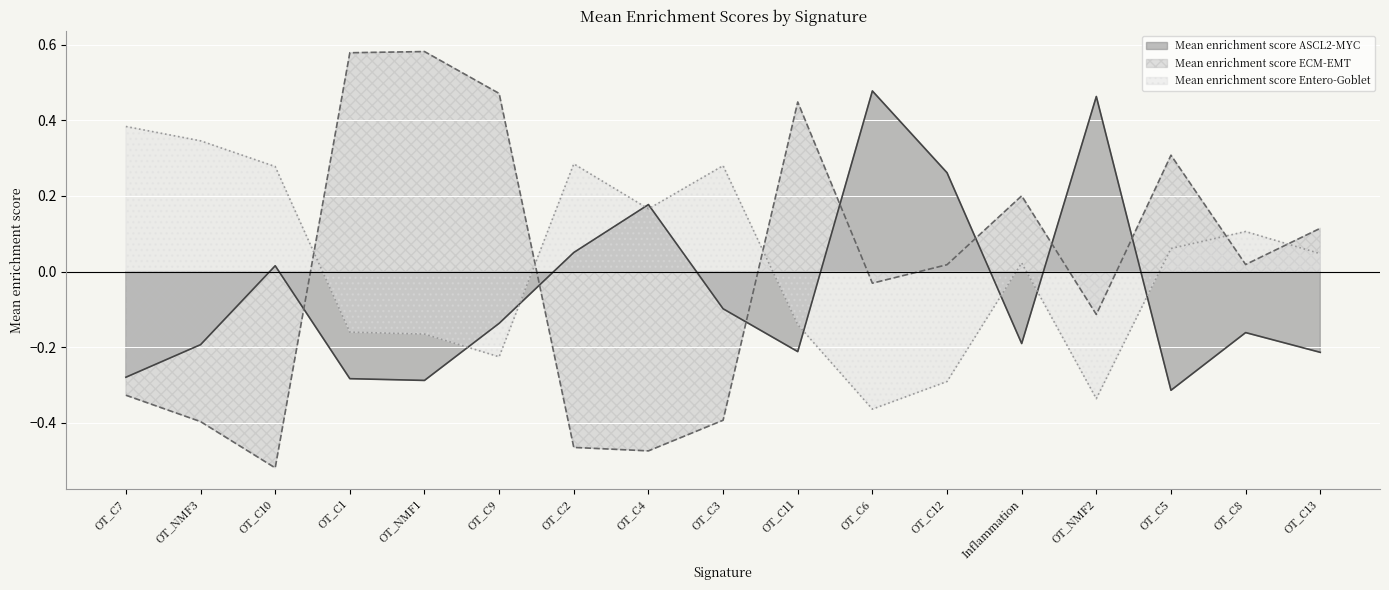

Reading right to left, extract all data points from this chart.

Mean enrichment score ASCL2-MYC: -0.2	-0.2	-0.3	0.5	-0.2	0.3	0.5	-0.2	-0.1	0.2	0.1	-0.1	-0.3	-0.3	0.0	-0.2	-0.3
Mean enrichment score ECM-EMT: 0.1	0.0	0.3	-0.1	0.2	0.0	-0.0	0.4	-0.4	-0.5	-0.5	0.5	0.6	0.6	-0.5	-0.4	-0.3
Mean enrichment score Entero-Goblet: 0.0	0.1	0.1	-0.3	0.0	-0.3	-0.4	-0.1	0.3	0.2	0.3	-0.2	-0.2	-0.2	0.3	0.3	0.4